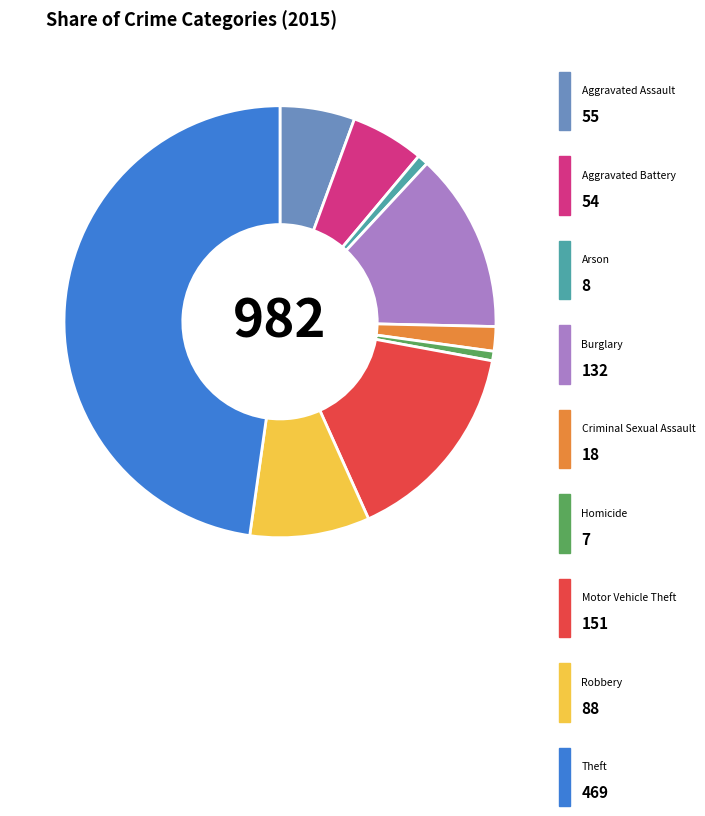

Count the number of slices in the pie.

9